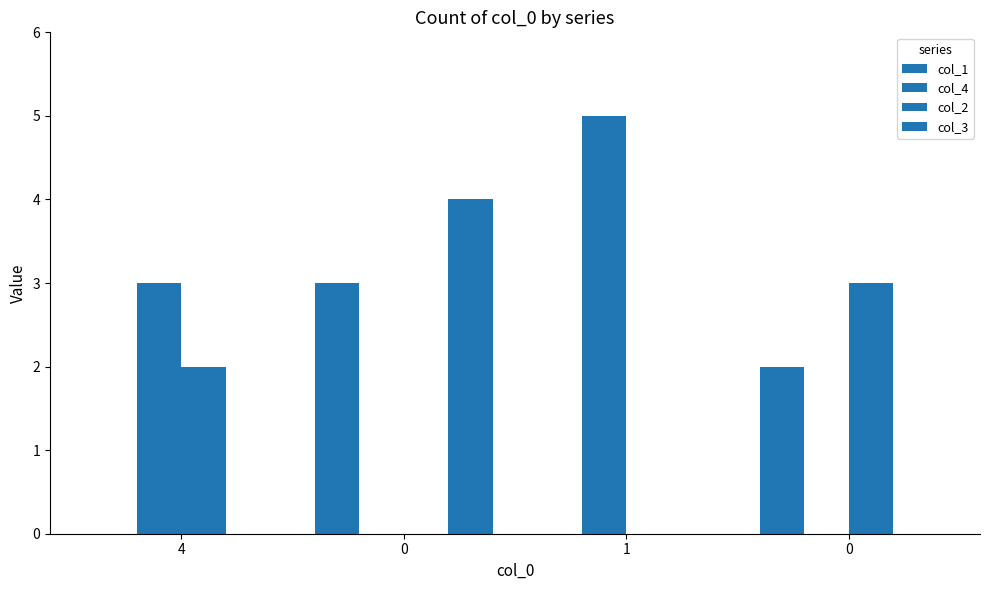

Count the col_3 values in the range 0 to 4.

4